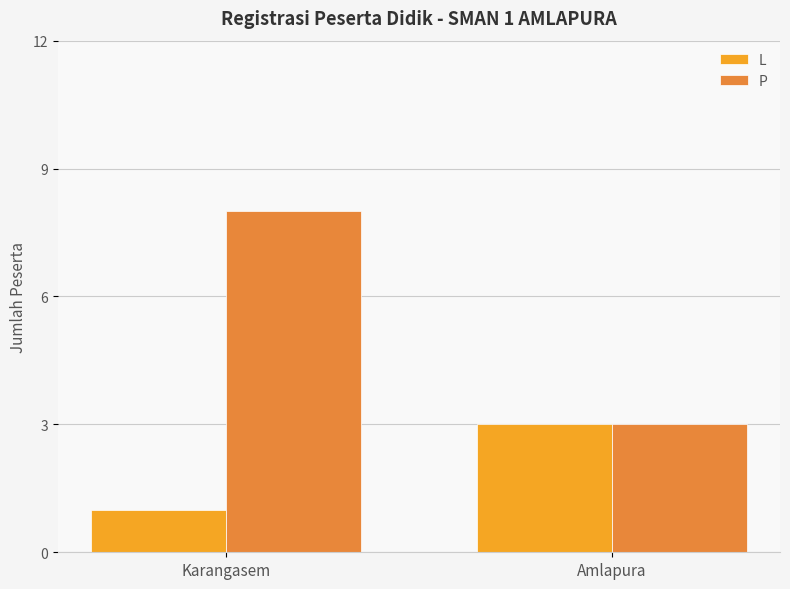

The P series shows 4 at Karangasem. True or false?

False